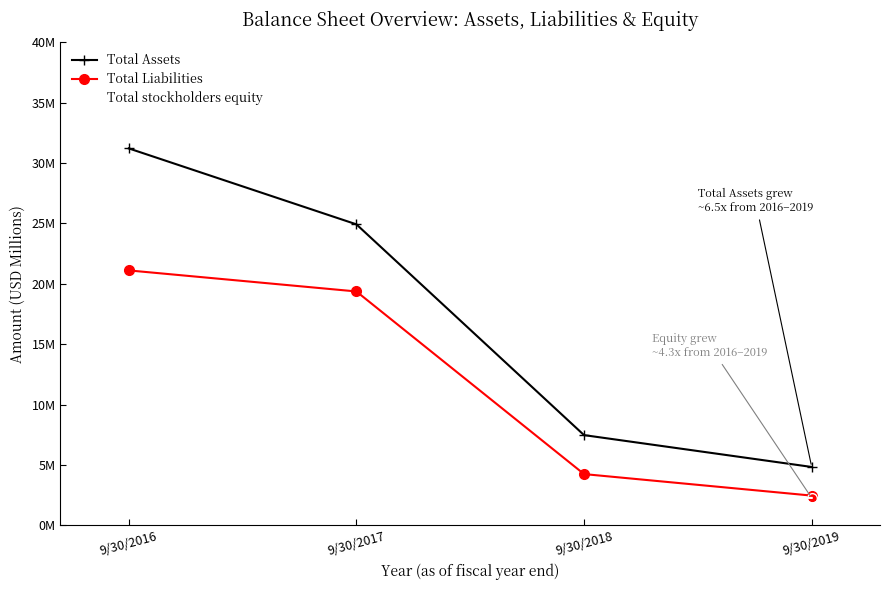

List the labels in order of Total stockholders equity value, smallest first.

9/30/2019, 9/30/2018, 9/30/2017, 9/30/2016